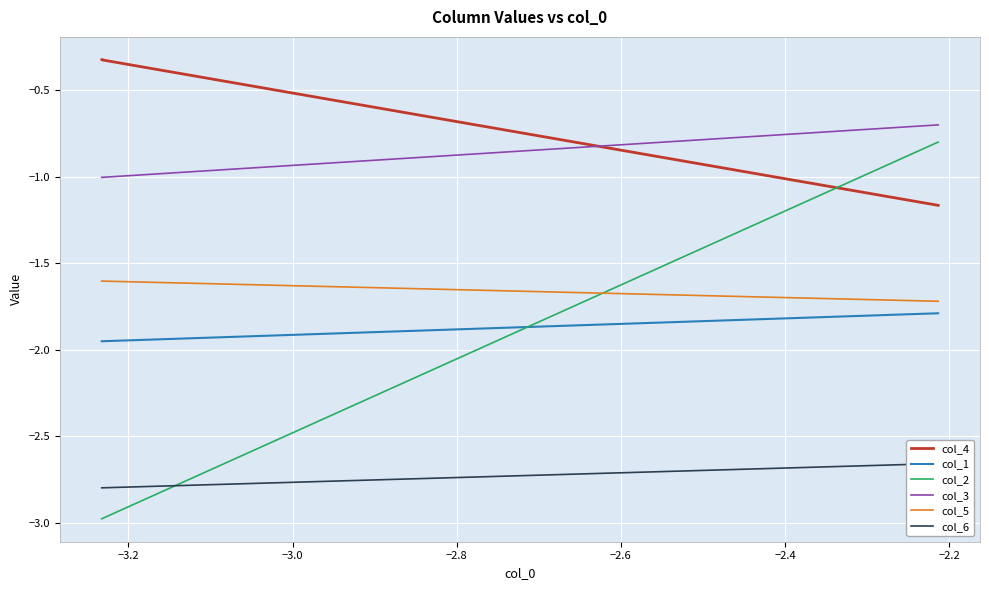

Where do col_1 and col_2 first cross each other?

−2.8 and −2.6